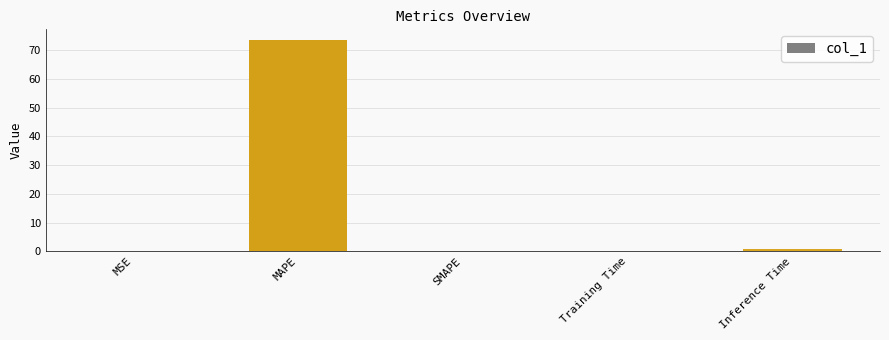

True or false: the data shows 106.0 at MAPE.

False